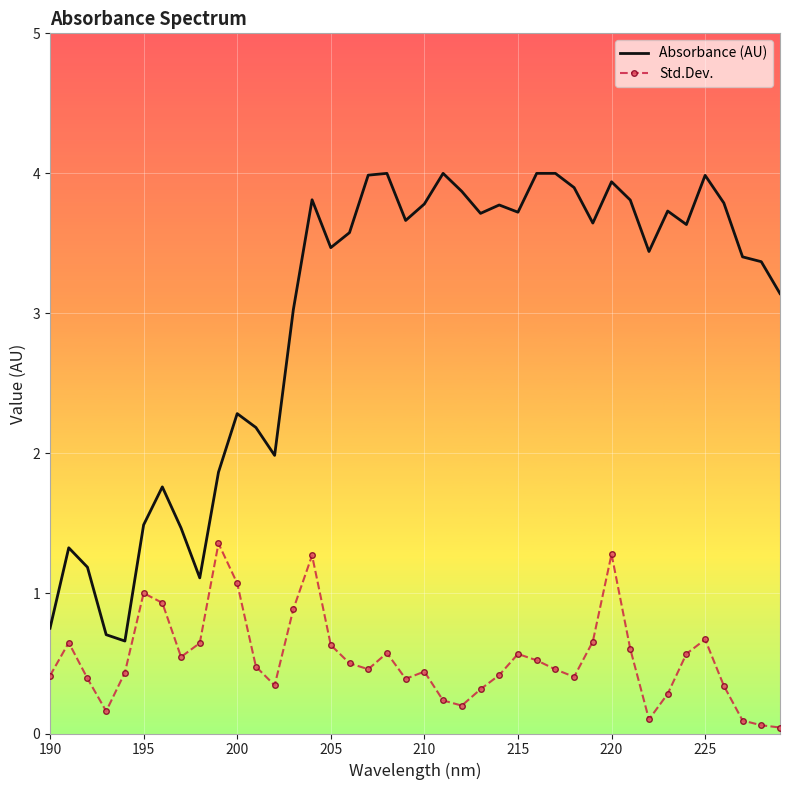

What is the maximum value for Std.Dev.?

1.4